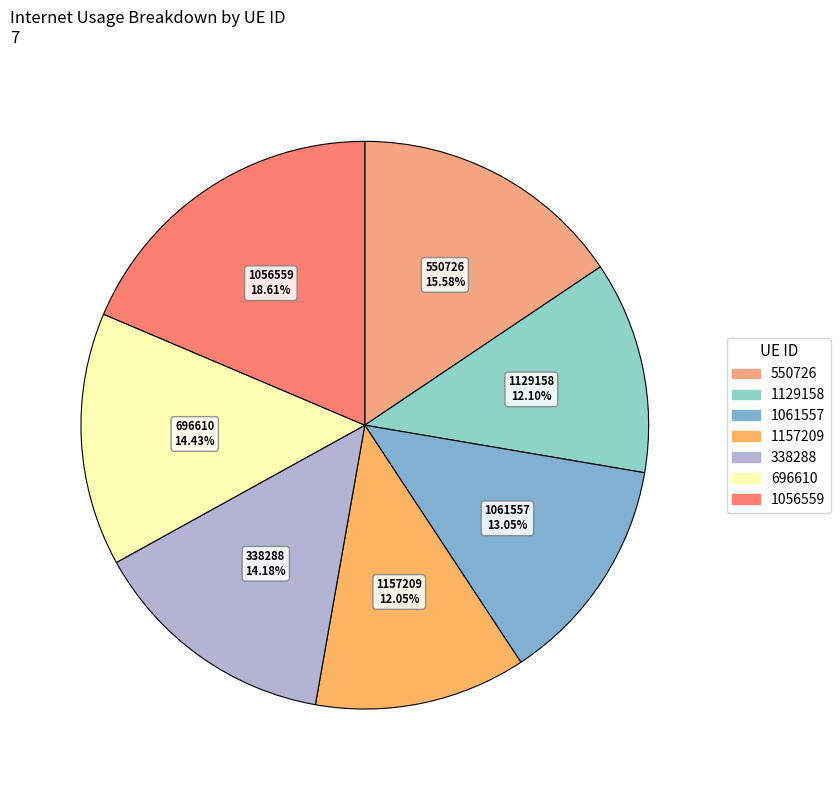

To the nearest percent, what is the difference between the 1061557 and 1129158 slice percentages?

1%